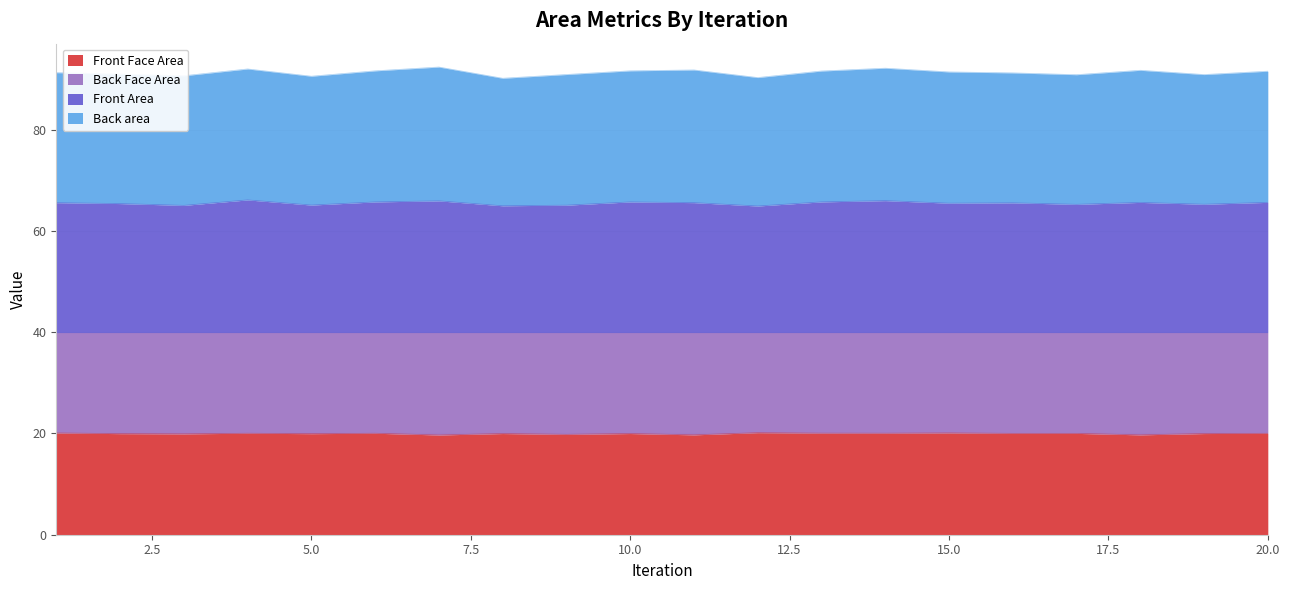

Which category has the highest value in the Front Area series?

4